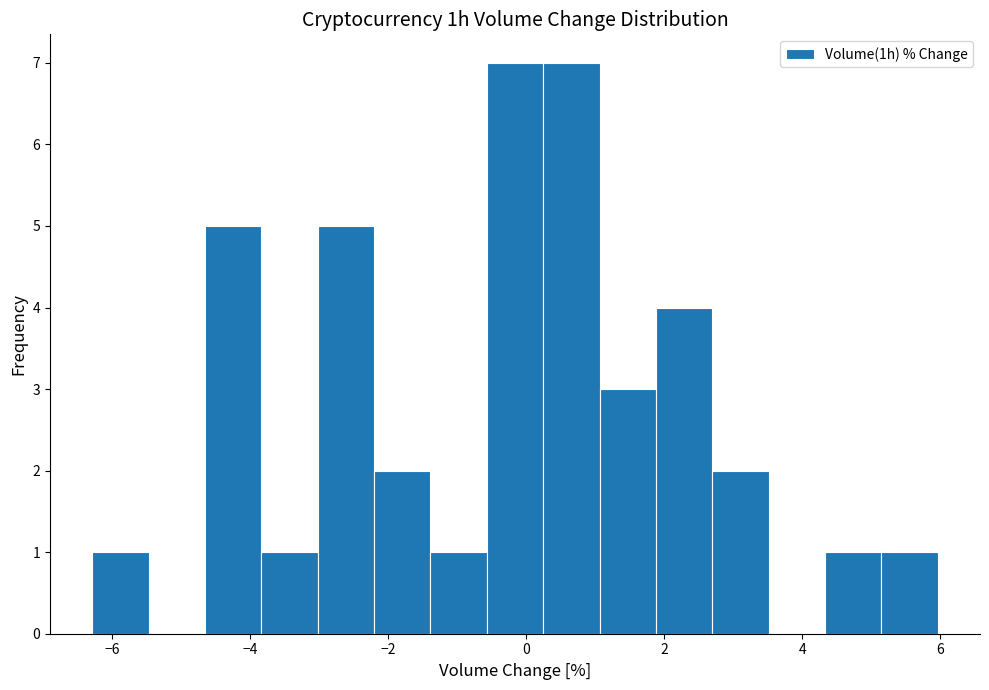

What is the height of the bar covering -4.6 to -3.8 on the x-axis? Neither the bar edges nor the heights are printed on the chart, so give them approximately, as read against the axes.

5